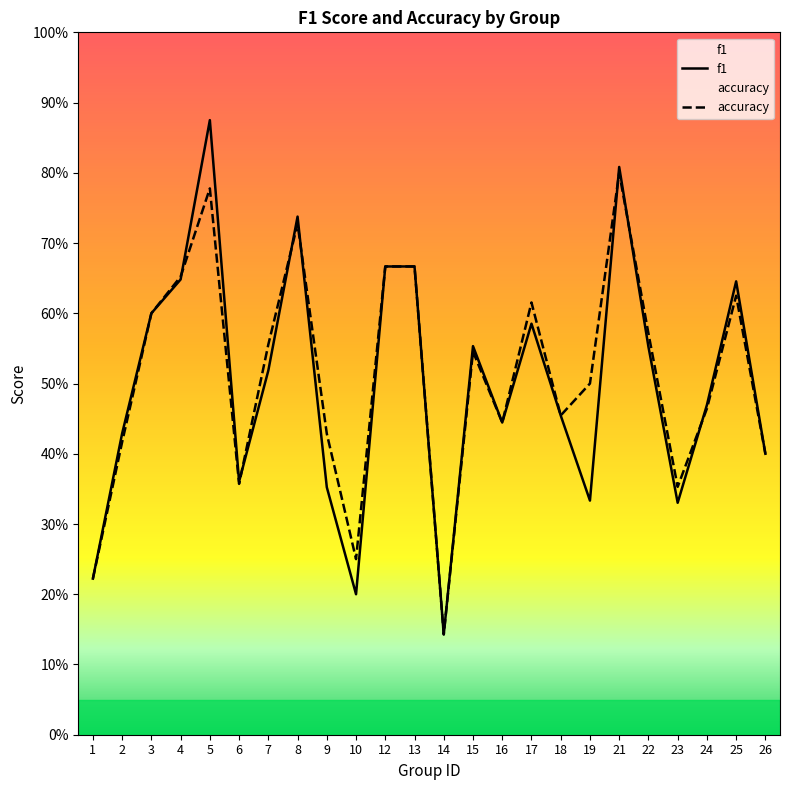

What are all the series names shown in the legend?

f1, accuracy